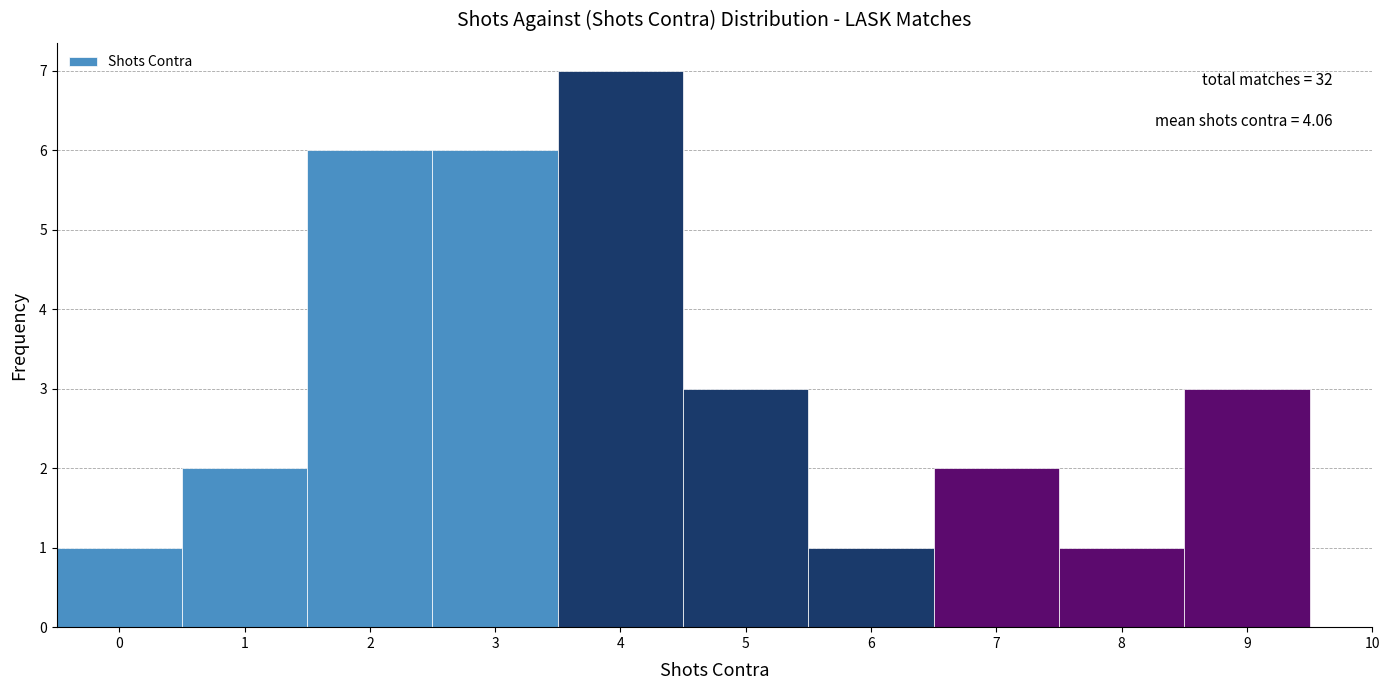

Over which range of the x-axis is the bar tallest?

3.5 to 4.5